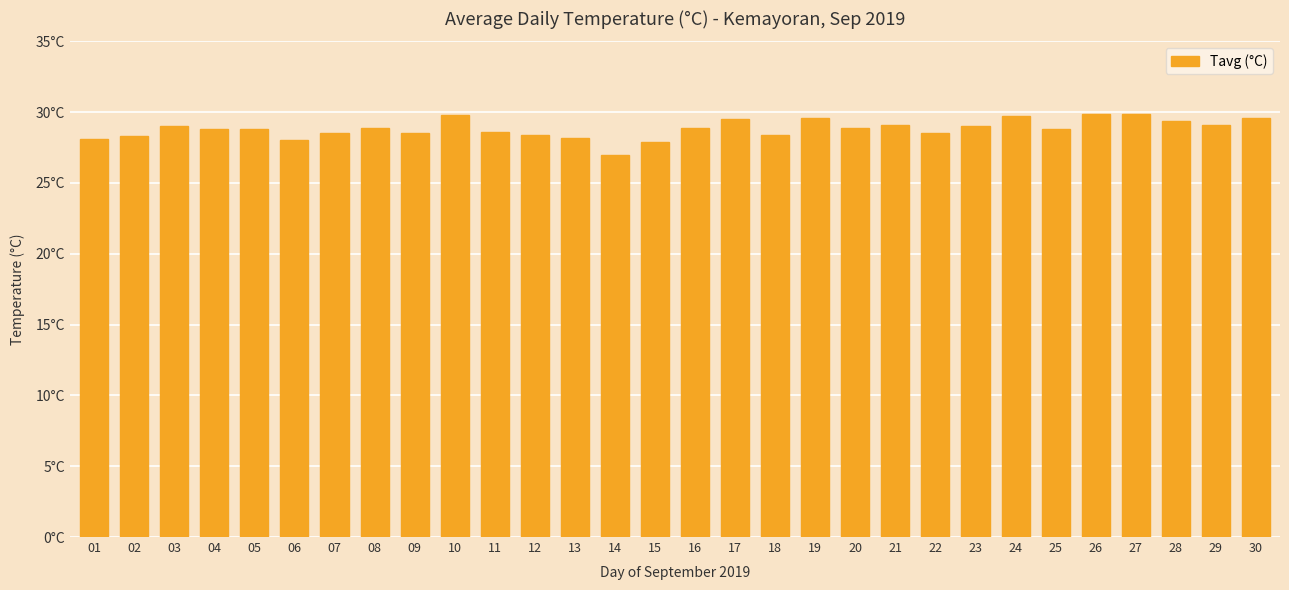

The chart shows a value of 27.0 at 14. True or false?

True